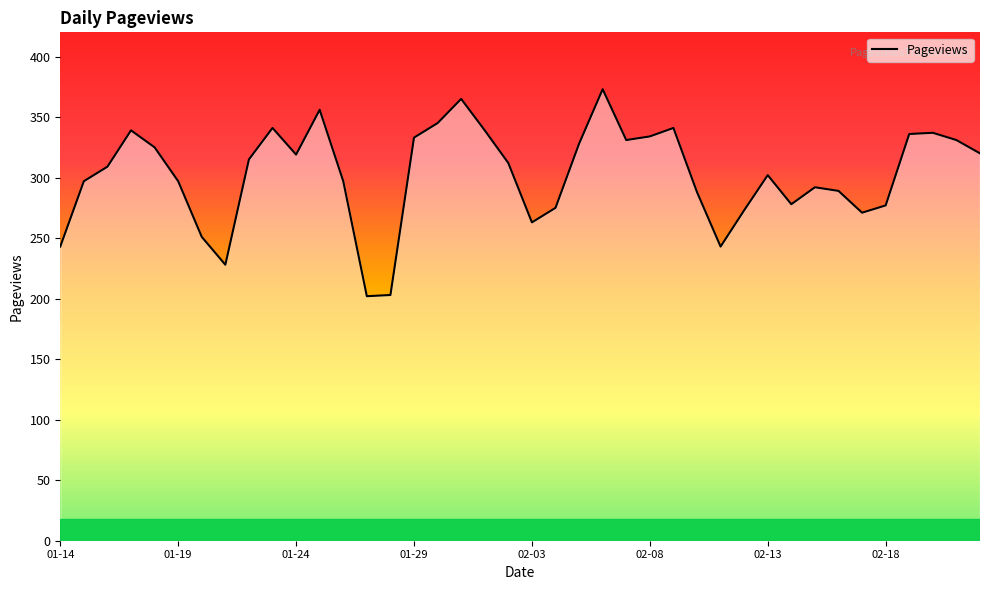

What is the minimum value shown in the chart?

202